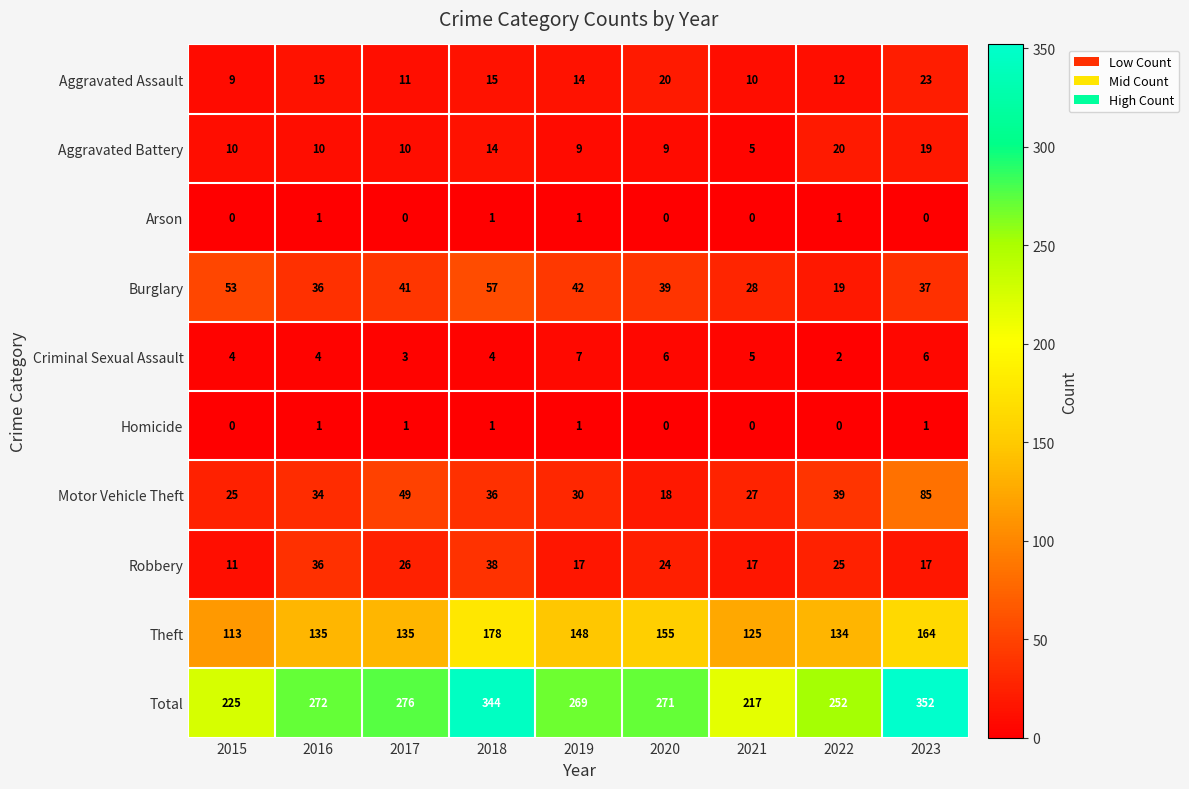

At how many categories does at least one series exceed 147?

9